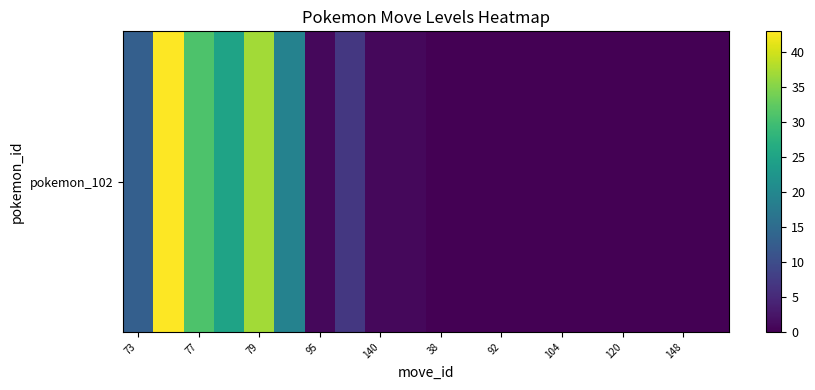

How many values are below 1?

10